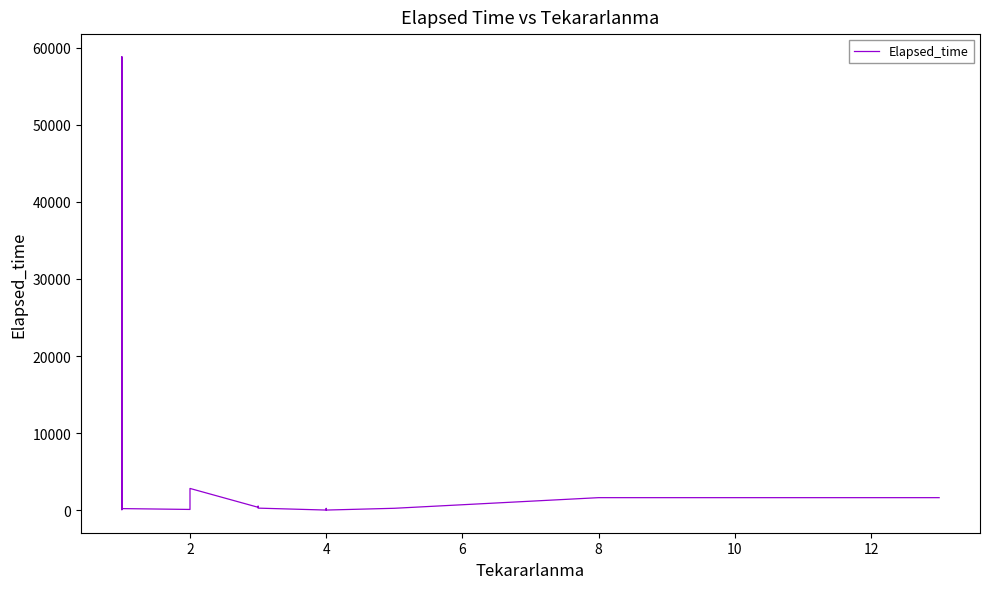

What is the value of the 23rd point from the left?

58830